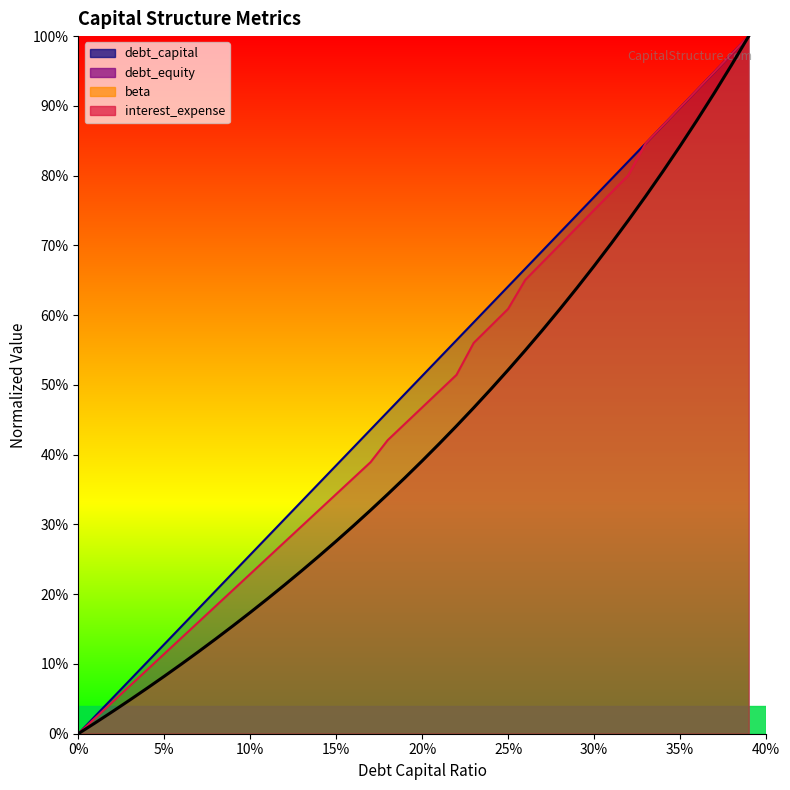

Reading left to right, list all the values displayed in this chart.

debt_capital: 0.0	0.0	0.1	0.1	0.1	0.1	0.2	0.2	0.2	0.2	0.3	0.3	0.3	0.3	0.4	0.4	0.4	0.4	0.5	0.5	0.5	0.5	0.6	0.6	0.6	0.6	0.7	0.7	0.7	0.7	0.8	0.8	0.8	0.8	0.9	0.9	0.9	0.9	1.0	1.0
debt_equity: 0.0	0.0	0.0	0.0	0.1	0.1	0.1	0.1	0.1	0.2	0.2	0.2	0.2	0.2	0.3	0.3	0.3	0.3	0.3	0.4	0.4	0.4	0.4	0.5	0.5	0.5	0.5	0.6	0.6	0.6	0.7	0.7	0.7	0.8	0.8	0.8	0.9	0.9	1.0	1.0
beta: 0.0	0.0	0.0	0.0	0.1	0.1	0.1	0.1	0.1	0.2	0.2	0.2	0.2	0.2	0.3	0.3	0.3	0.3	0.3	0.4	0.4	0.4	0.4	0.5	0.5	0.5	0.5	0.6	0.6	0.6	0.7	0.7	0.7	0.8	0.8	0.8	0.9	0.9	1.0	1.0
interest_expense: 0.0	0.0	0.0	0.1	0.1	0.1	0.1	0.2	0.2	0.2	0.2	0.3	0.3	0.3	0.3	0.3	0.4	0.4	0.4	0.4	0.5	0.5	0.5	0.6	0.6	0.6	0.7	0.7	0.7	0.7	0.8	0.8	0.8	0.8	0.9	0.9	0.9	0.9	1.0	1.0